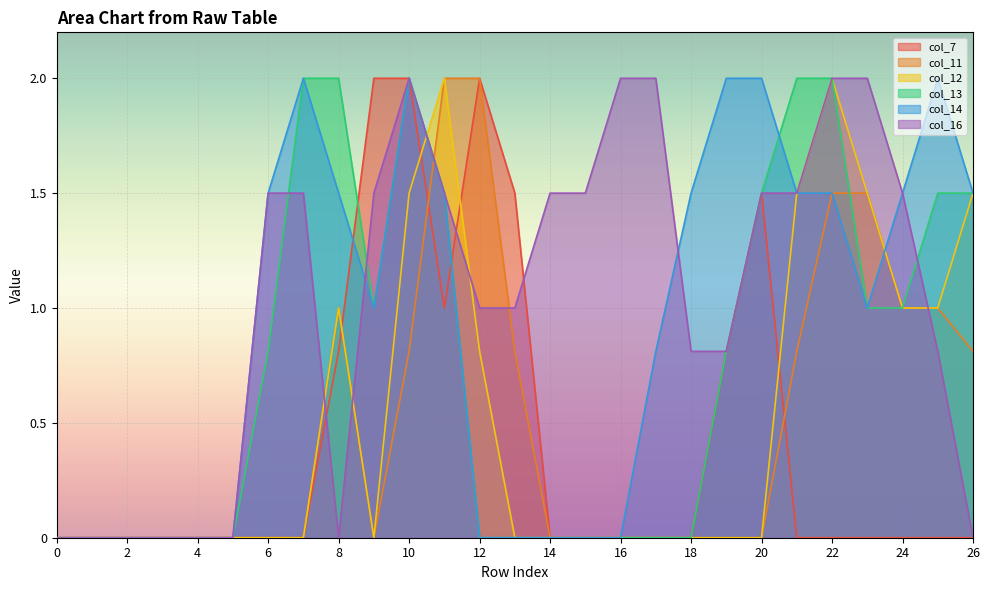

What are all the series names shown in the legend?

col_7, col_11, col_12, col_13, col_14, col_16